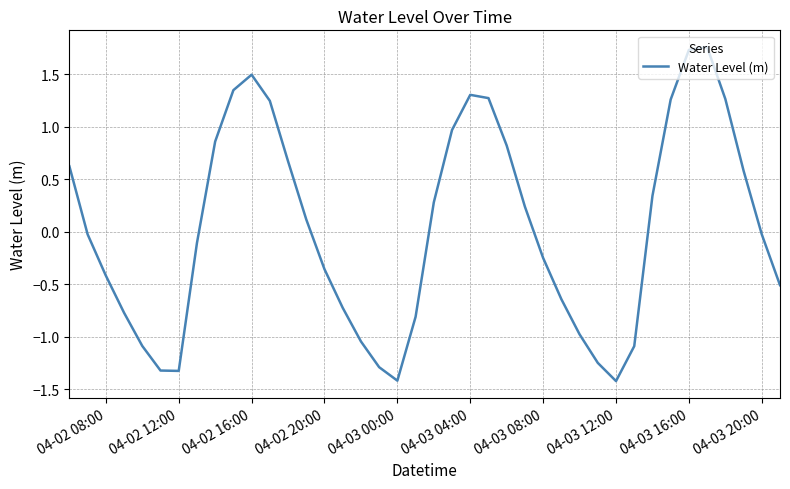

What is the difference between the maximum and minimum values?

3.2